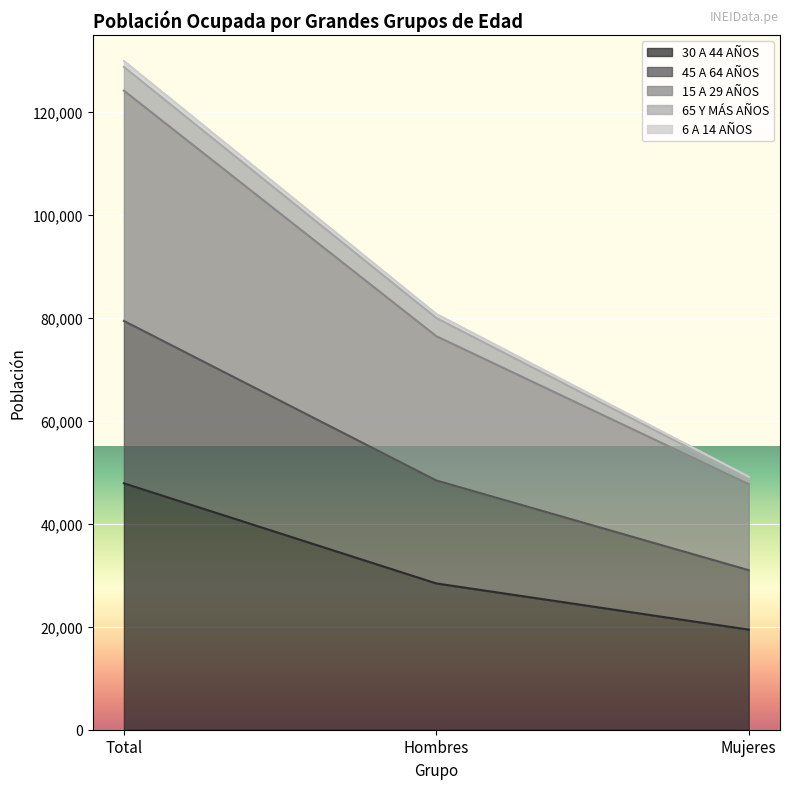

At which label does 30 A 44 AÑOS reach its minimum?

Mujeres